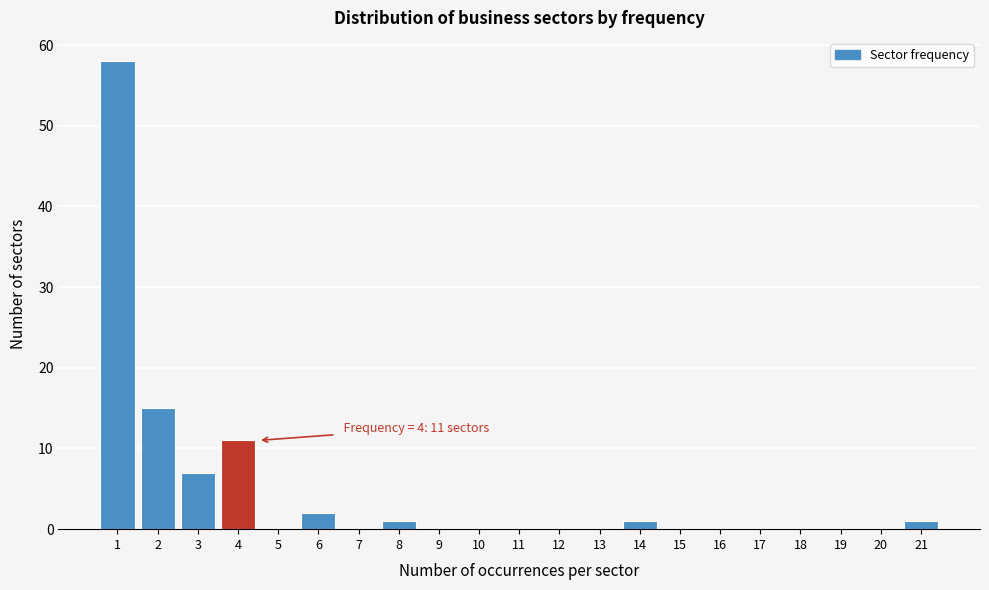

Which range on the x-axis has the tallest bar?

0.5 to 1.5